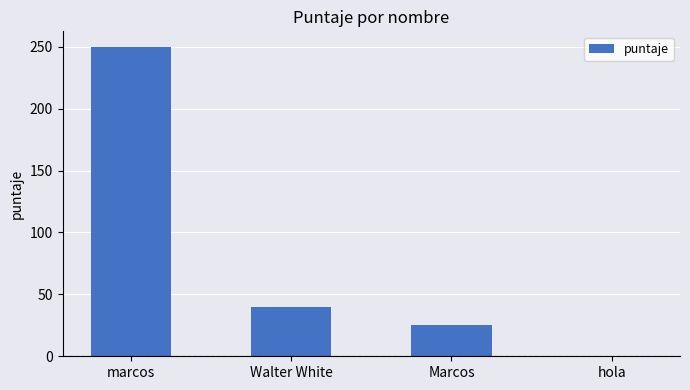

Reading right to left, what are all the values shown in this chart?

hola=0	Marcos=25	Walter White=40	marcos=250